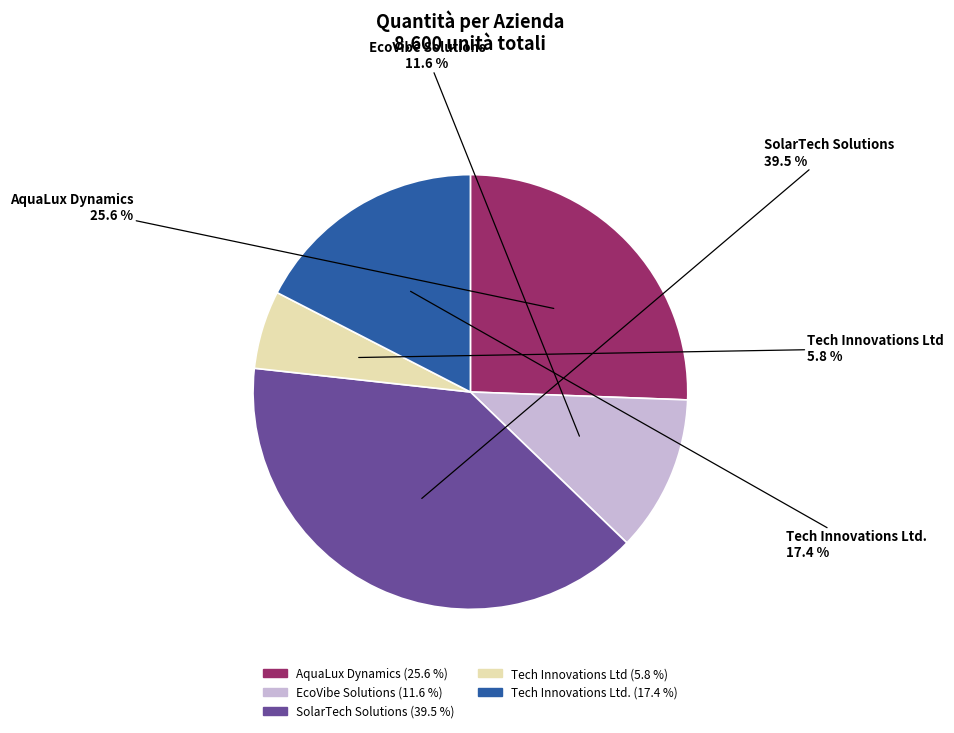

How many segments does this pie chart have?

5